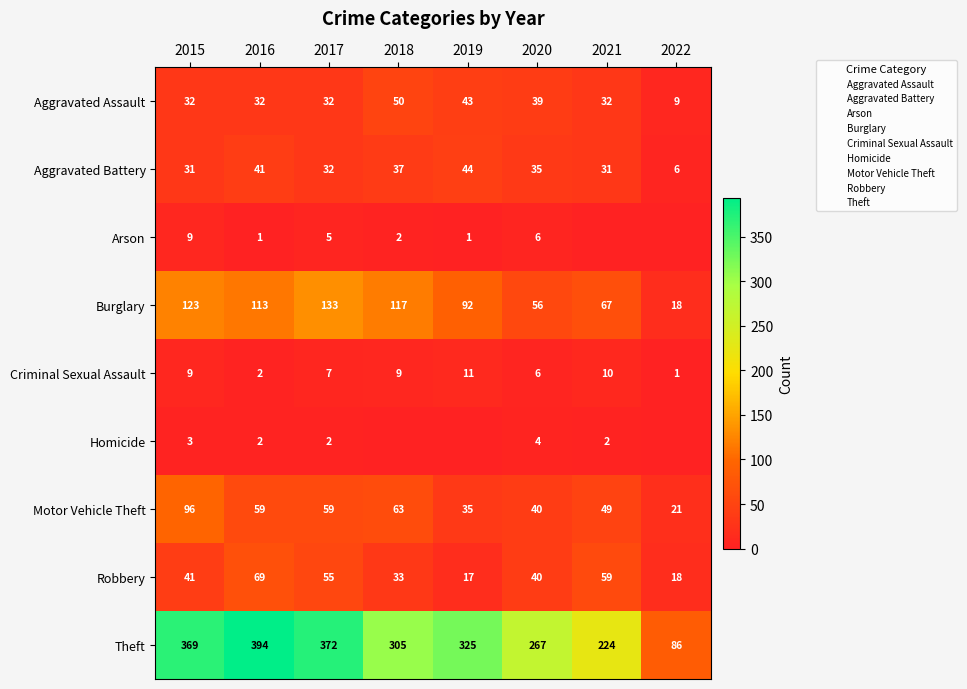

At 2019, list the series in order from smallest to largest.

Homicide, Arson, Criminal Sexual Assault, Robbery, Motor Vehicle Theft, Aggravated Assault, Aggravated Battery, Burglary, Theft